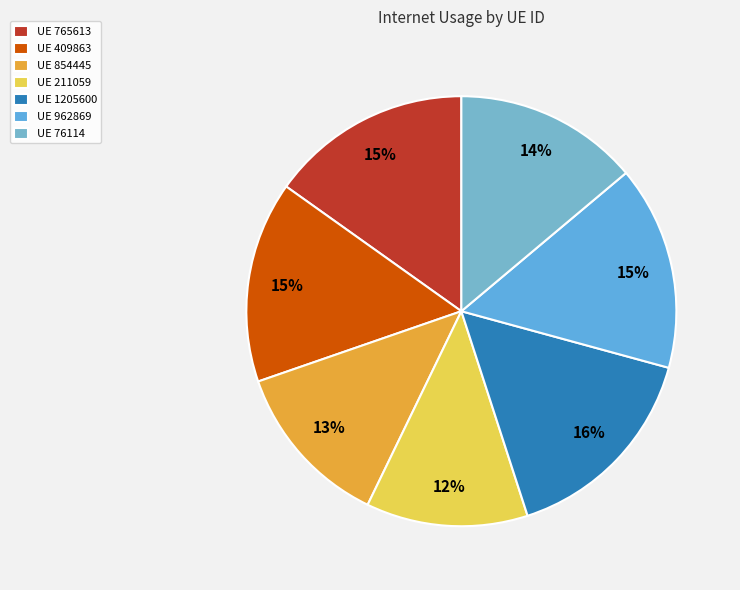

Rank the categories by value from highest to lowest.

1205600, 962869, 765613, 409863, 76114, 854445, 211059